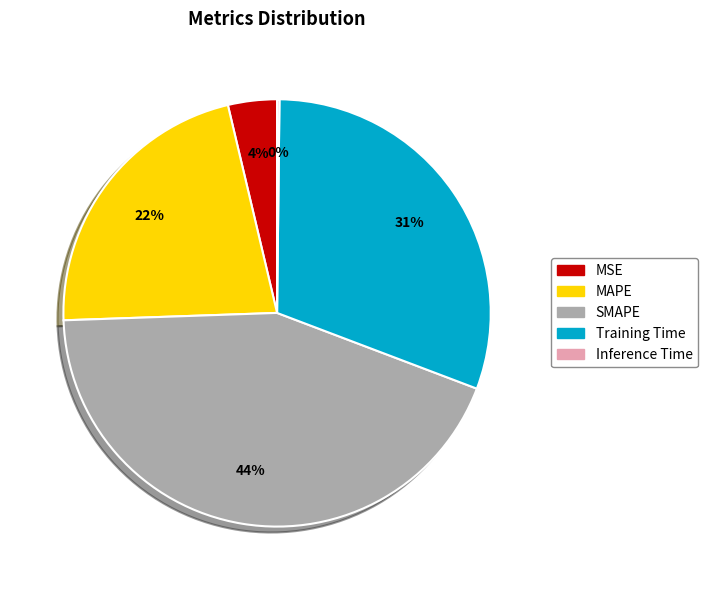

To the nearest percent, what is the average slice percentage?

20%